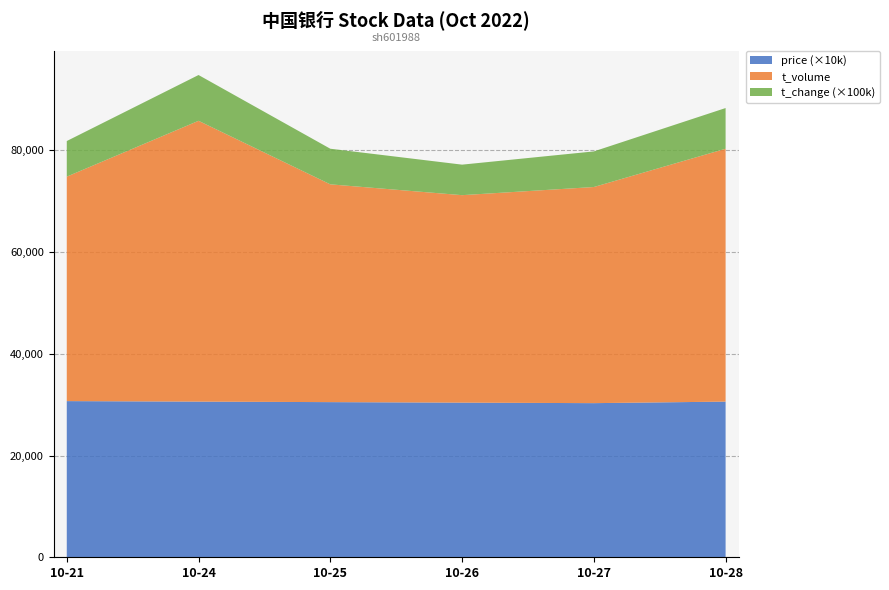

The value of price (×10k) at 10-21 is 47479.2. True or false?

False